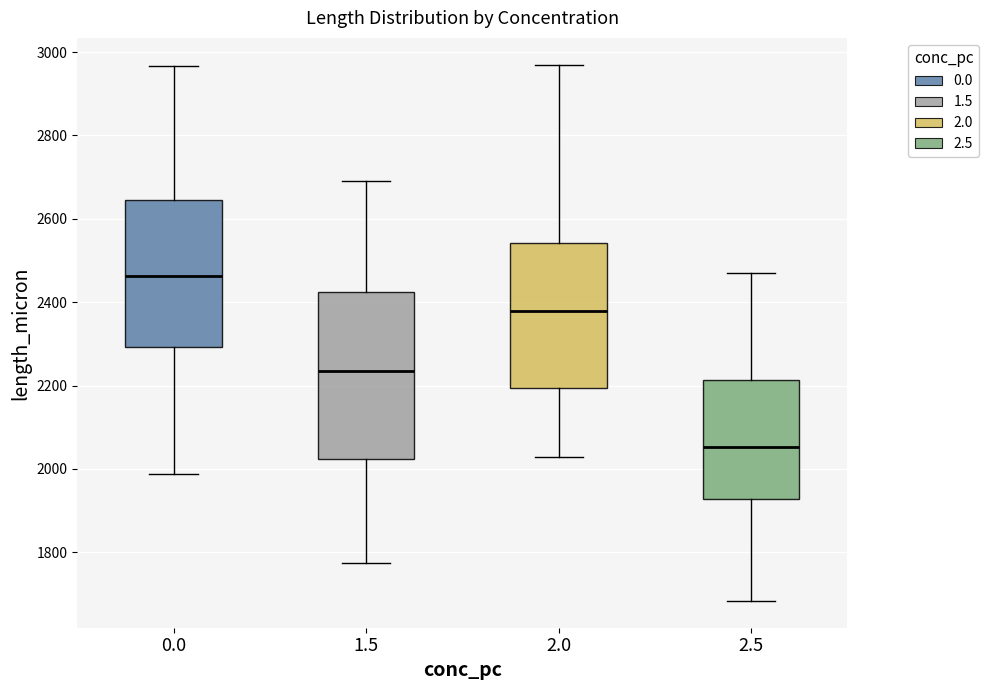

Reading left to right, transcribe this box plot: for each box, give where its median line is, the range the box spans, and where its two whiskers end, as read against the y-axis. The values are not printed on the chart, so give them approximately, as read against the axis.

0.0: median 2460, box 2300 to 2640, whiskers 1980 to 2960
1.5: median 2240, box 2020 to 2420, whiskers 1780 to 2700
2.0: median 2380, box 2200 to 2540, whiskers 2020 to 2960
2.5: median 2060, box 1920 to 2220, whiskers 1680 to 2480